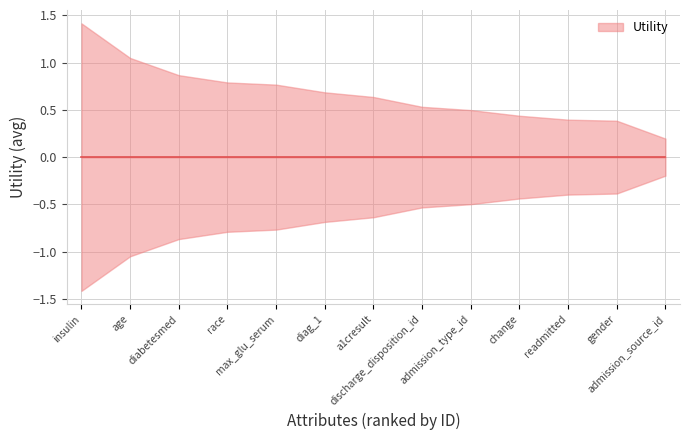

Rank the categories by value from highest to lowest.

insulin, age, diabetesmed, race, max_glu_serum, diag_1, a1cresult, discharge_disposition_id, admission_type_id, change, readmitted, gender, admission_source_id